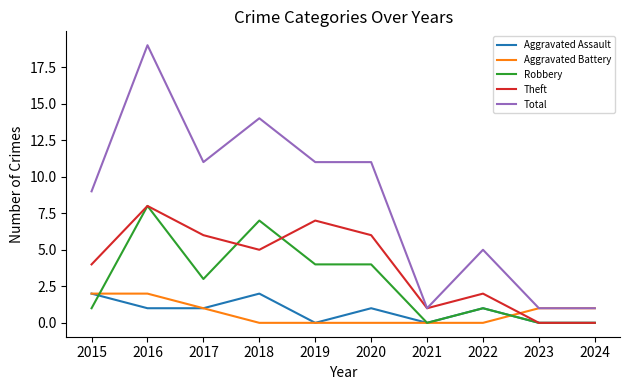

Is it true that Aggravated Battery equals 0 at 2017?

False